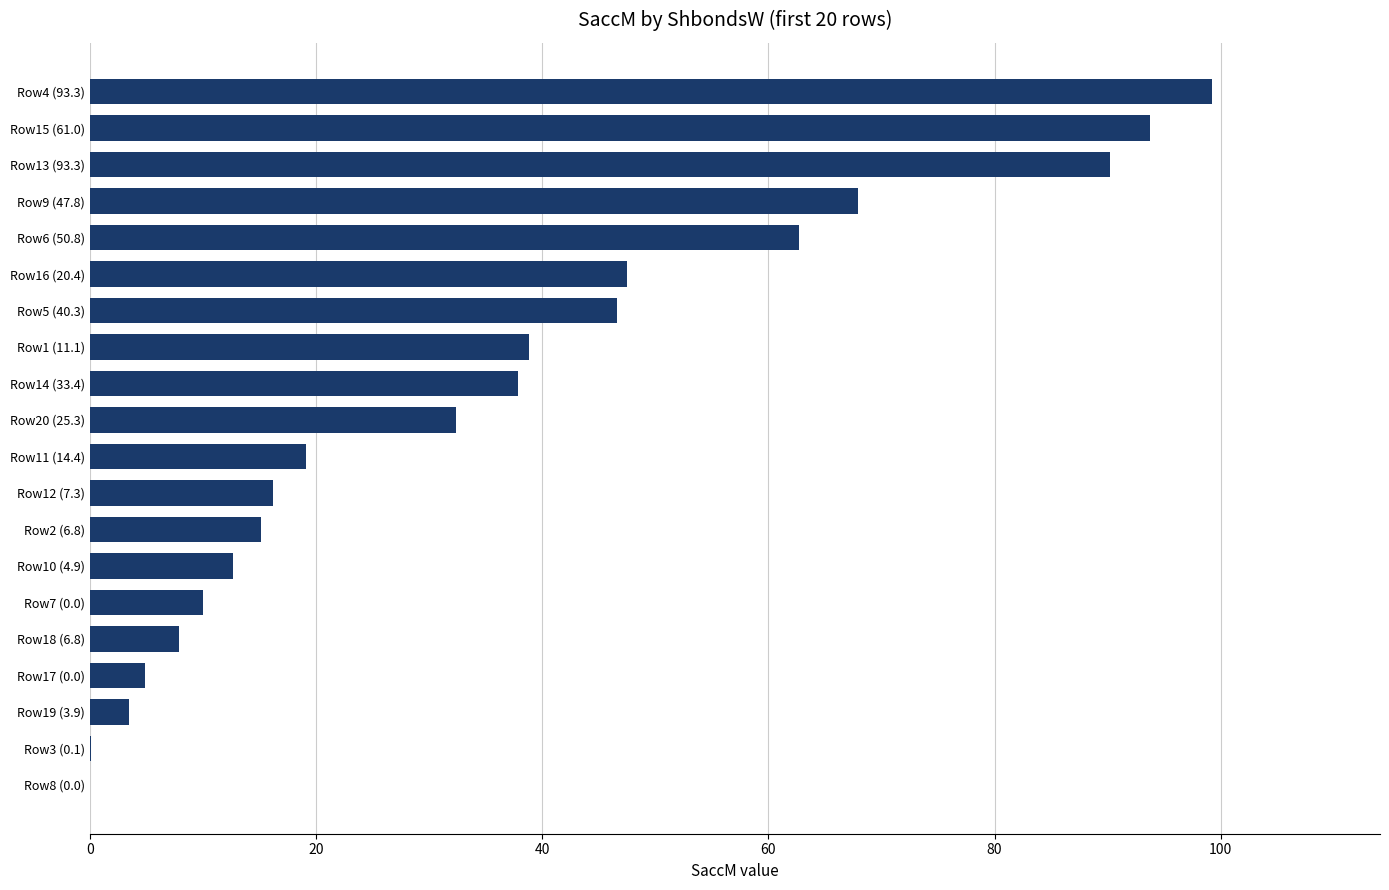

The chart shows a value of 3.5 at Row19 (3.9). True or false?

True